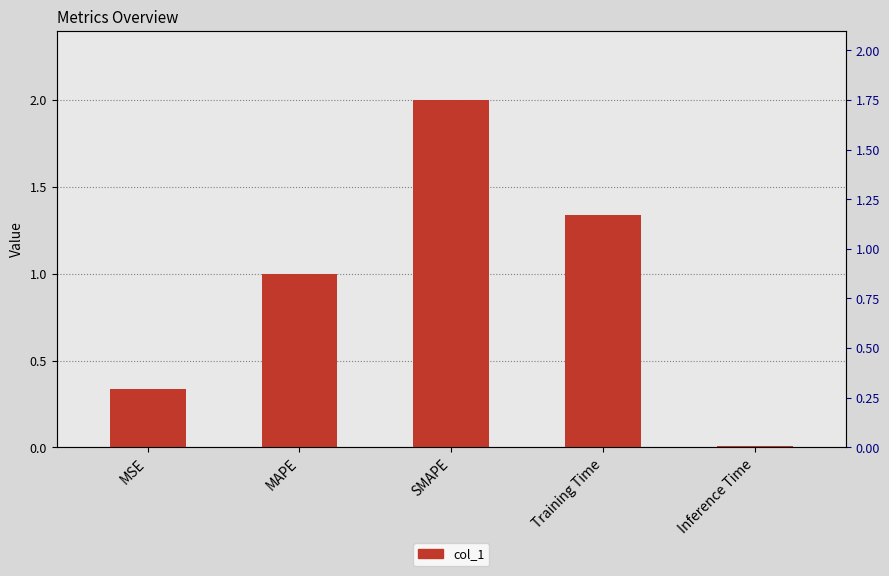

Are the bars grouped side by side (vs. stacked)?

No